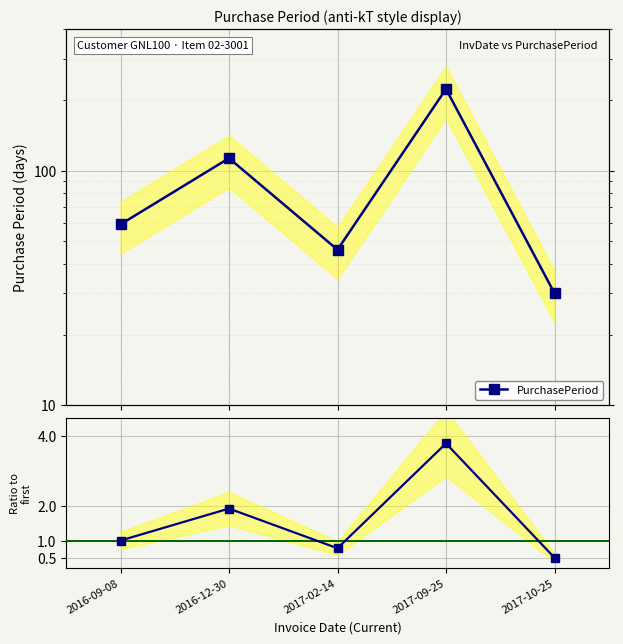

Is it true that Ratio to first equals 0.2 at 2017-02-14?

False